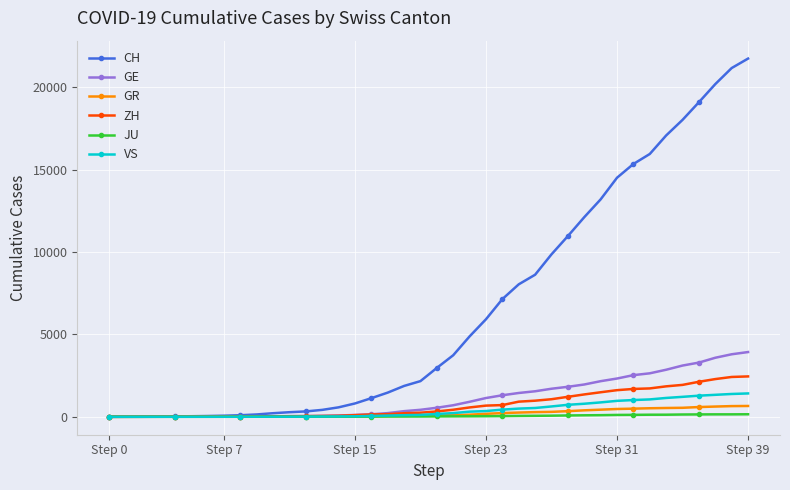

What is the greatest value displayed?

21728